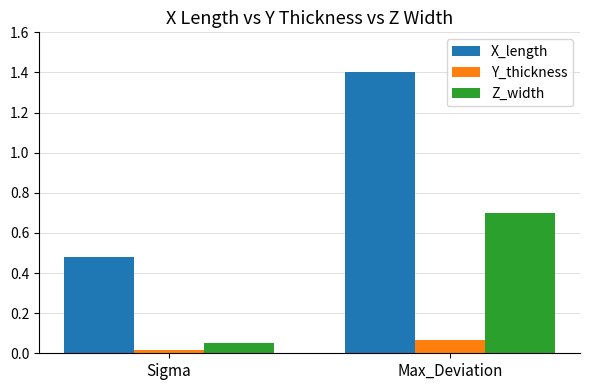

What is the difference between the maximum and minimum values in the X_length series?

0.9